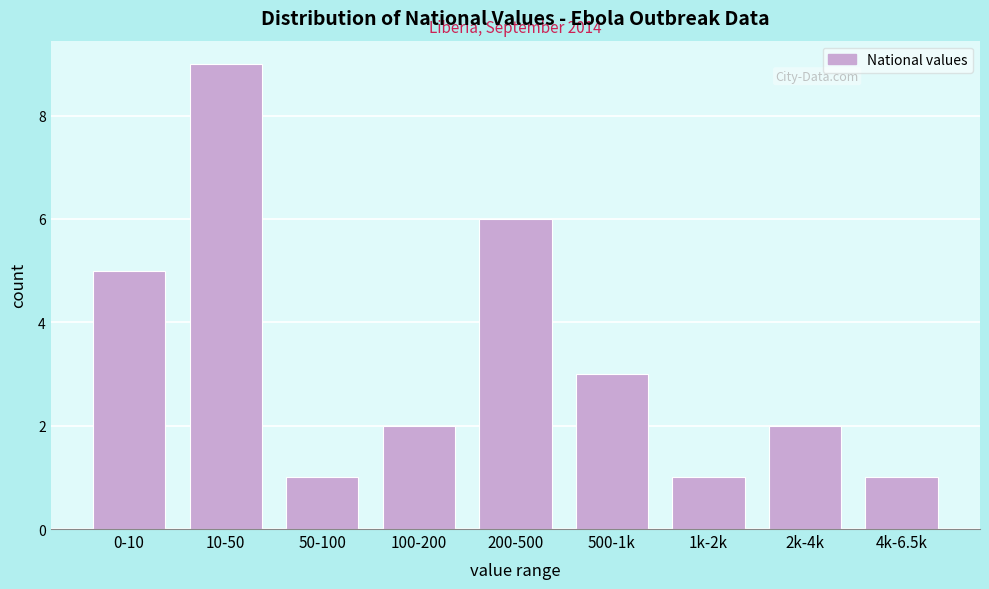

Reading right to left, list all the values displayed in this chart.

1	2	1	3	6	2	1	9	5